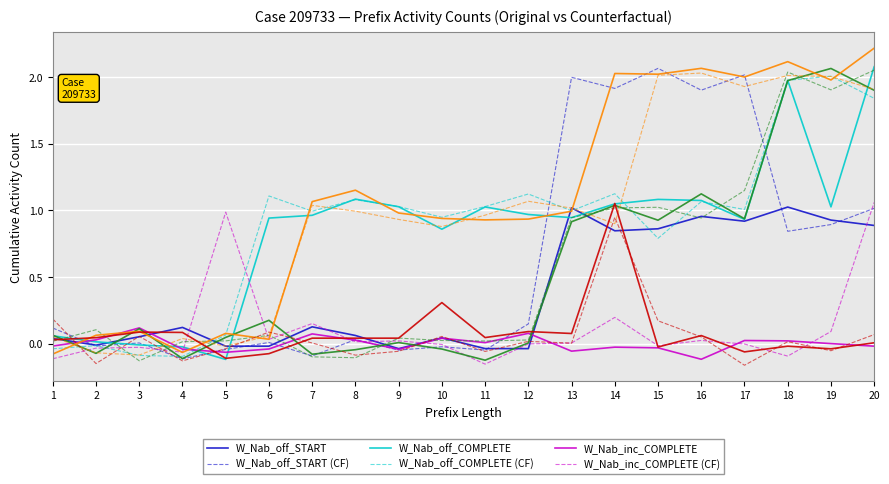

At which category is the sum across all series the highest?

20